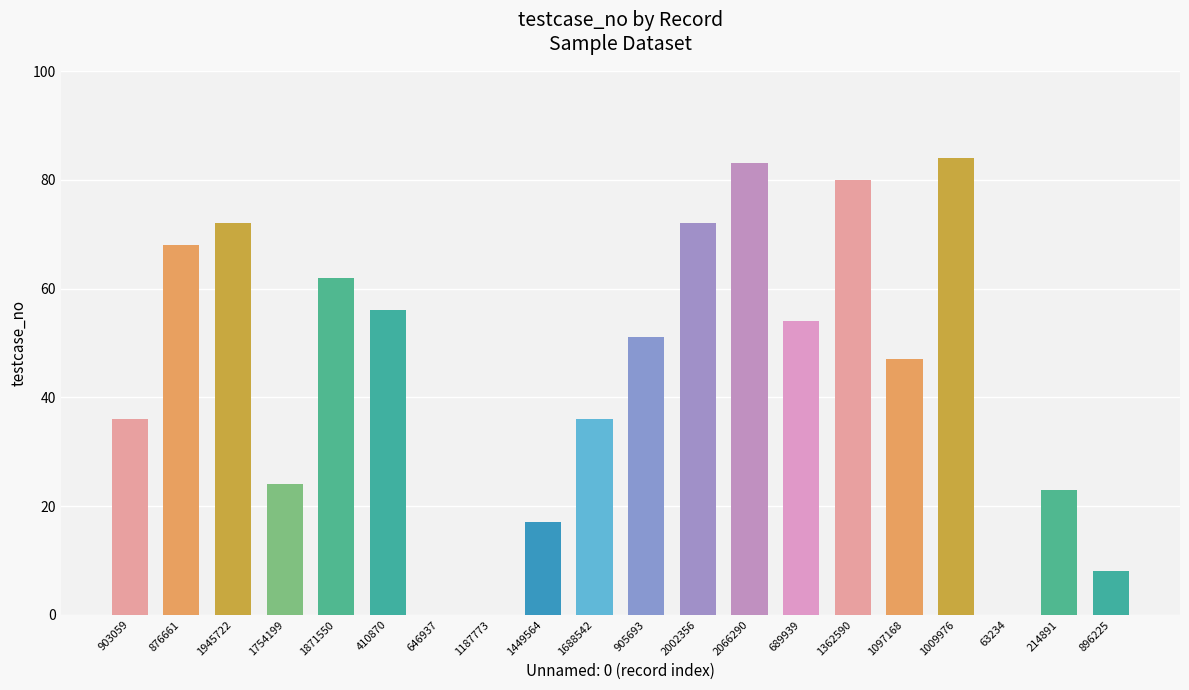

Reading right to left, extract all data points from this chart.

896225=8	214891=23	63234=0	1009976=84	1097168=47	1362590=80	689939=54	2066290=83	2002356=72	905693=51	1688542=36	1449564=17	1187773=0	646937=0	410870=56	1871550=62	1754199=24	1945722=72	876661=68	903059=36